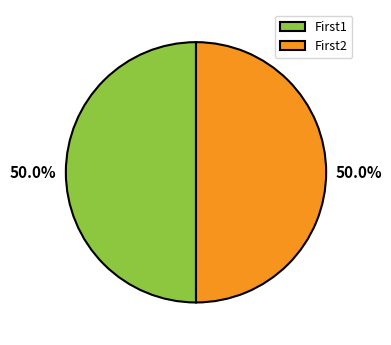

What is the ratio of the value at First2 to the value at First1?

1.0